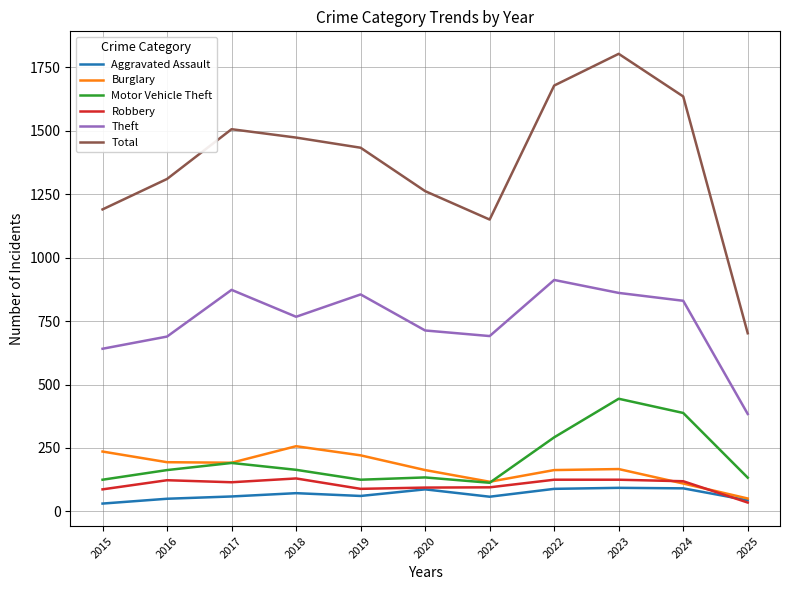

True or false: Theft and Motor Vehicle Theft cross at least once.

False